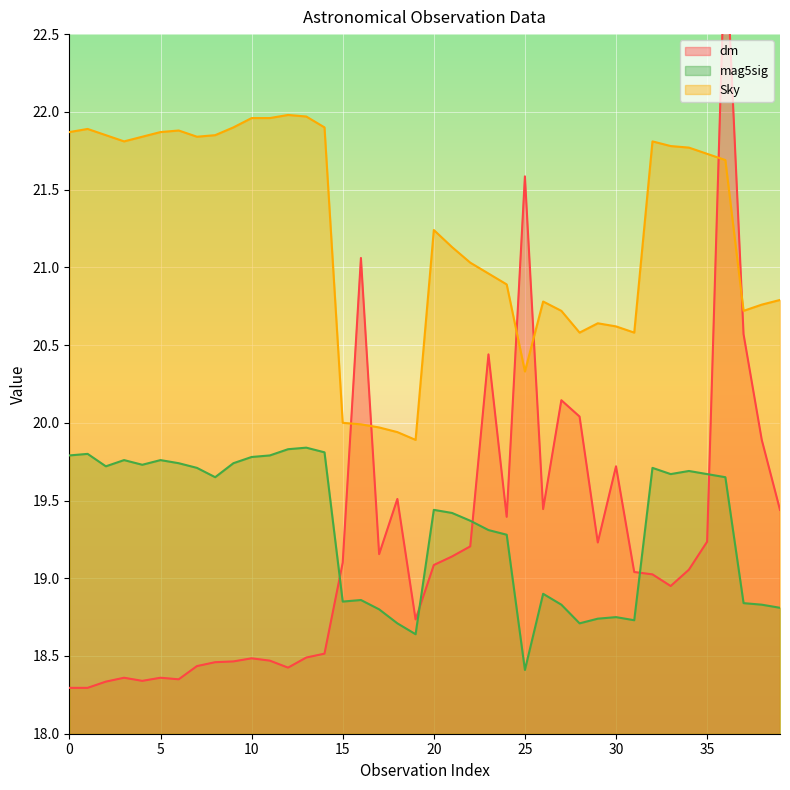

True or false: Sky and dm cross at least once.

True